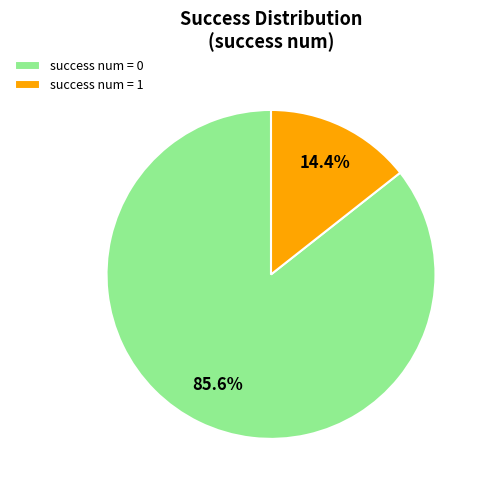

What is the total percentage of success num = 0 and success num = 1?

100.0%